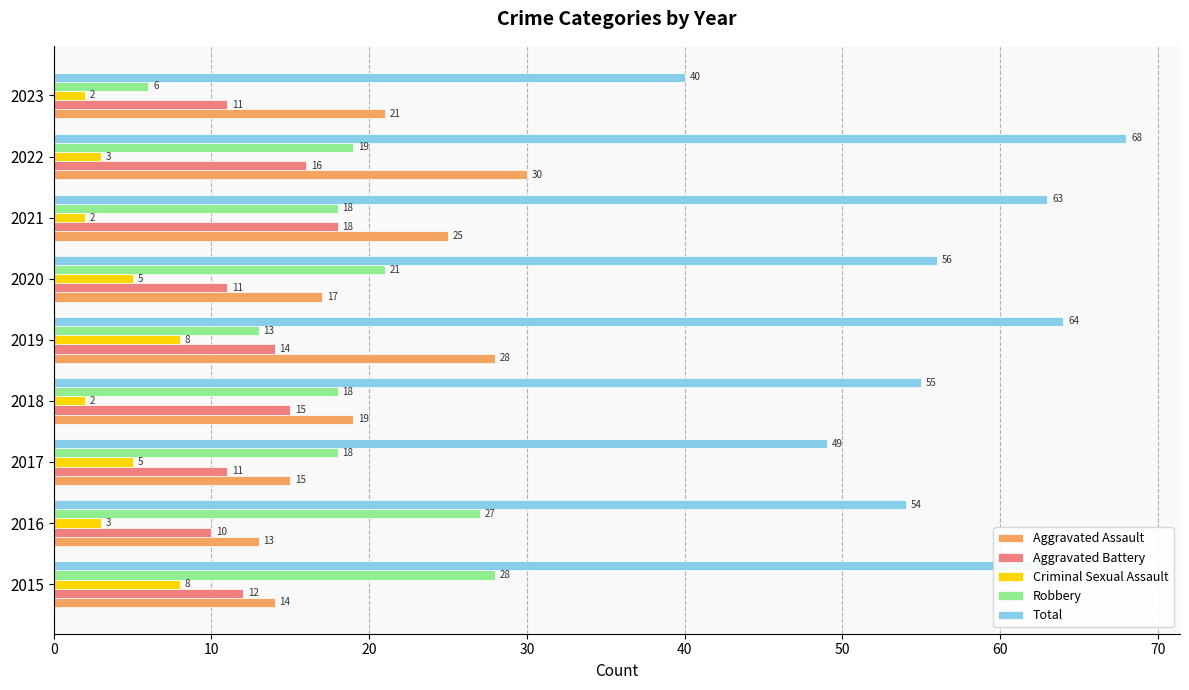

What is the sum of all Criminal Sexual Assault values?

38